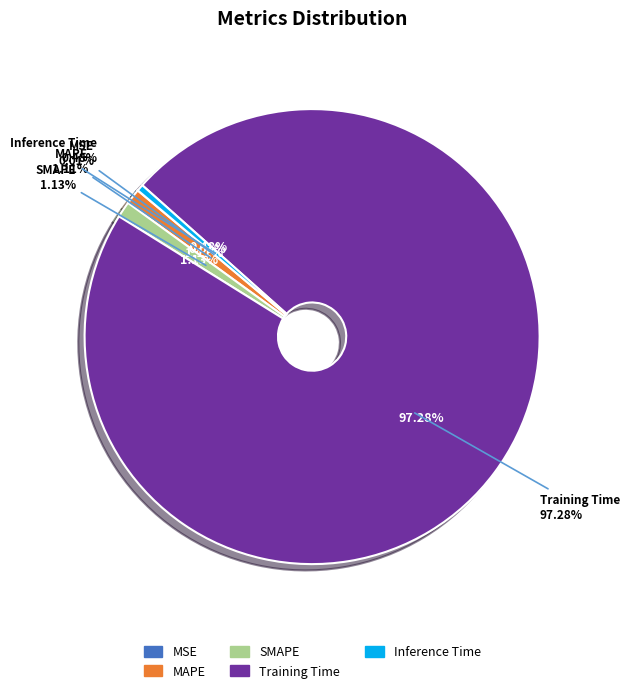

How many slices are in this pie chart?

5